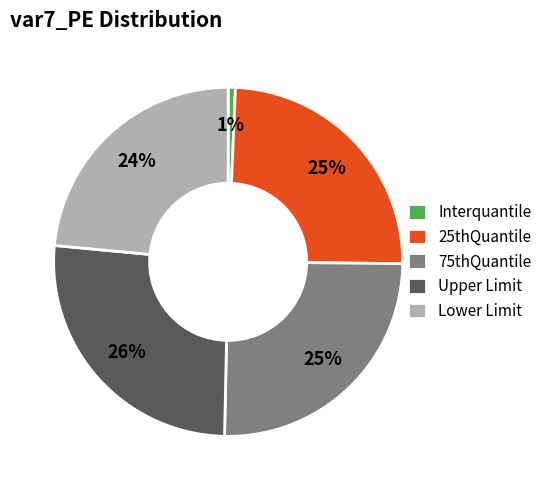

Count the number of slices in the pie.

5